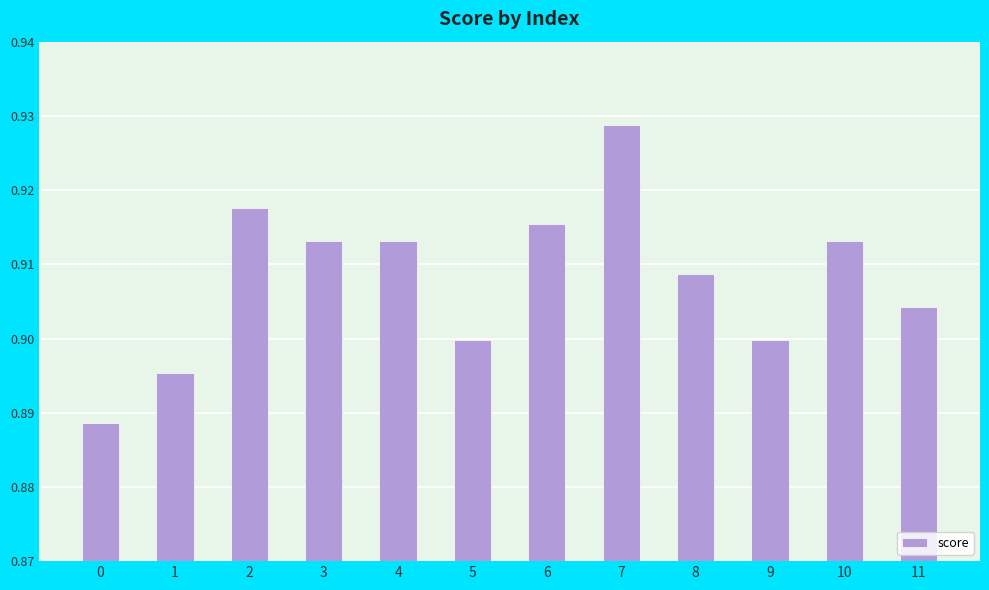

Is it true that the value at 8 is 0.4?

False